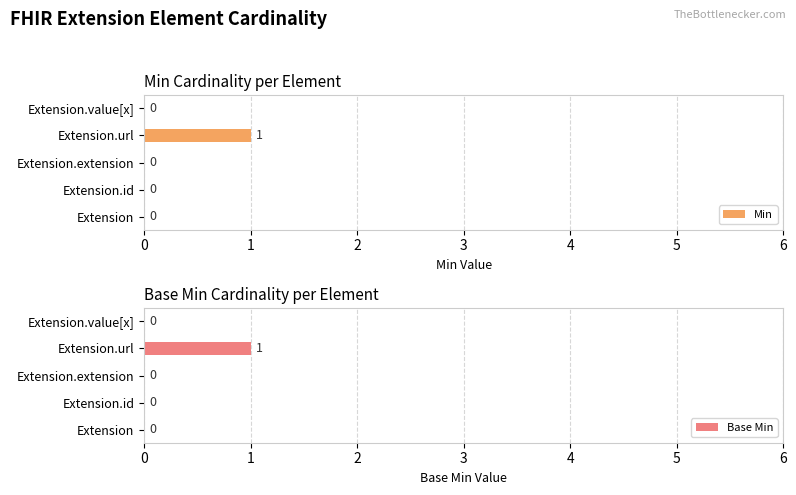

Which series has the widest spread of values?

Min